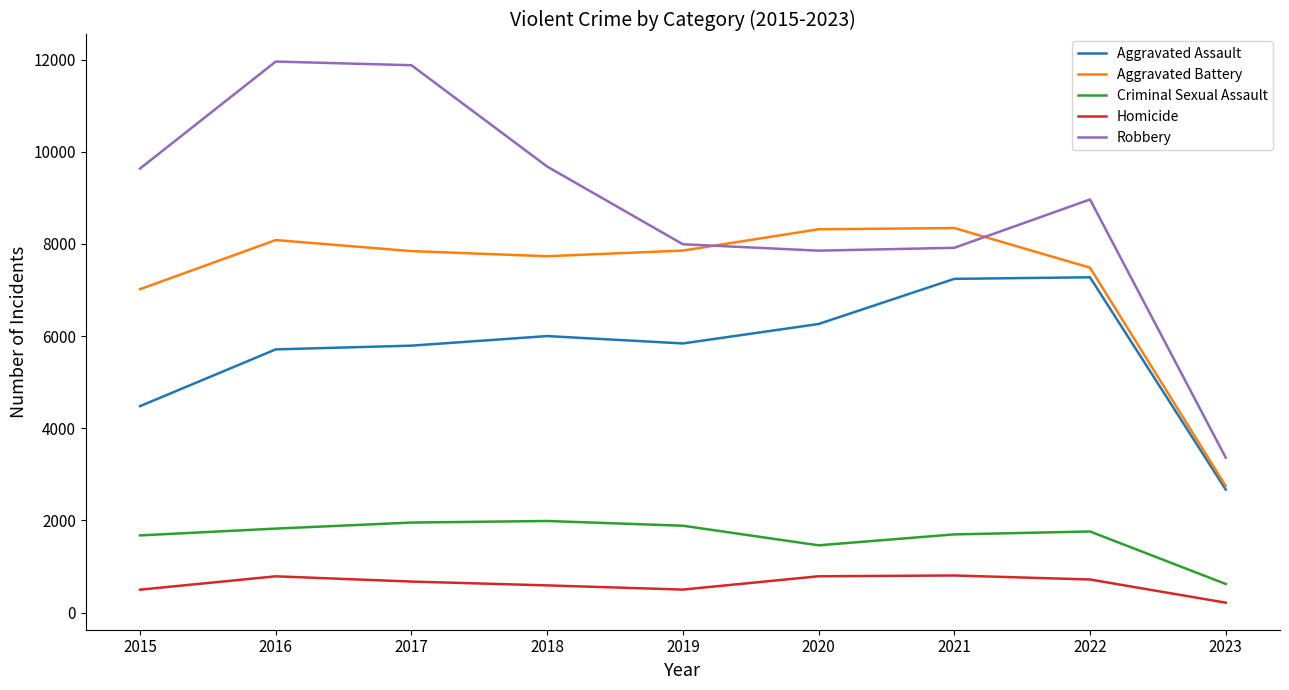

How many intersections are there between Aggravated Battery and Robbery?

2